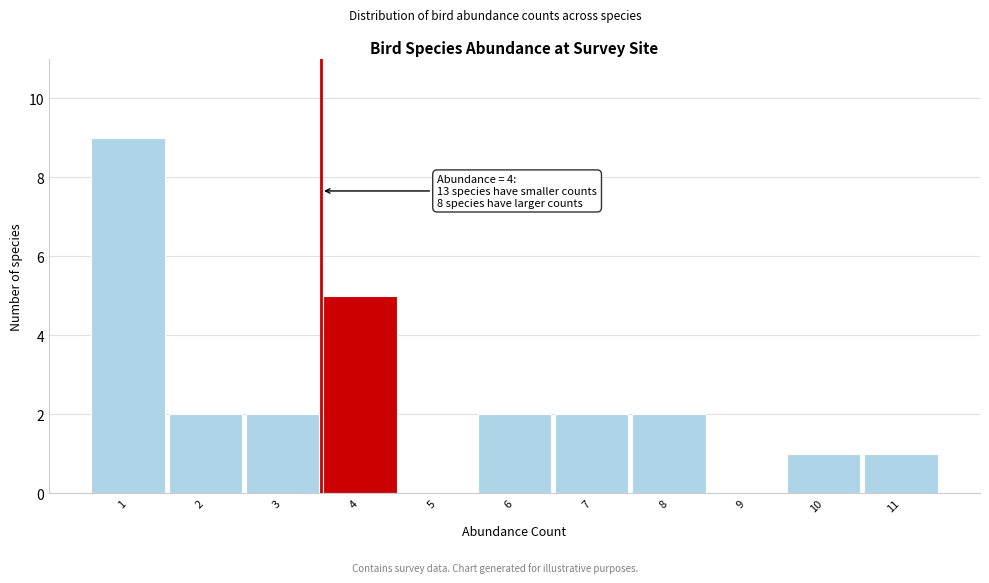

Reading left to right, list all the values displayed in this chart.

1=9	2=2	3=2	4=5	5=0	6=2	7=2	8=2	9=0	10=1	11=1